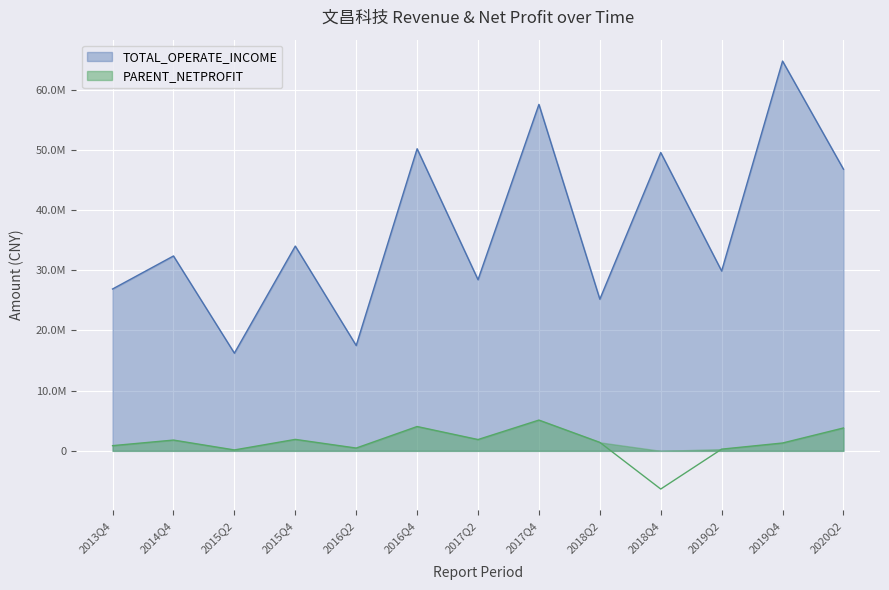

Is the value of TOTAL_OPERATE_INCOME at 2013Q4 greater than the value of PARENT_NETPROFIT at 2015Q2?

Yes